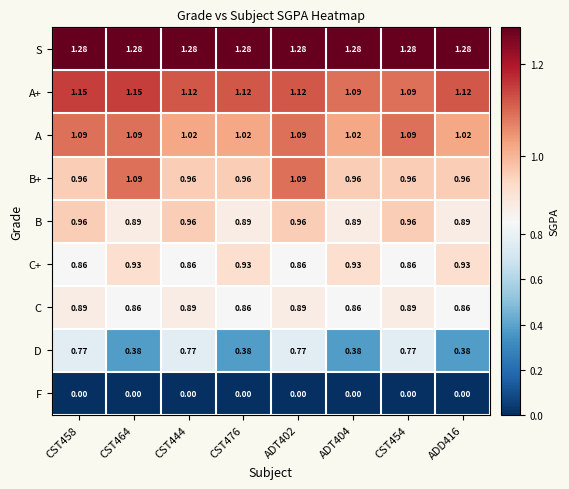

Which series has the largest range (max minus min)?

D